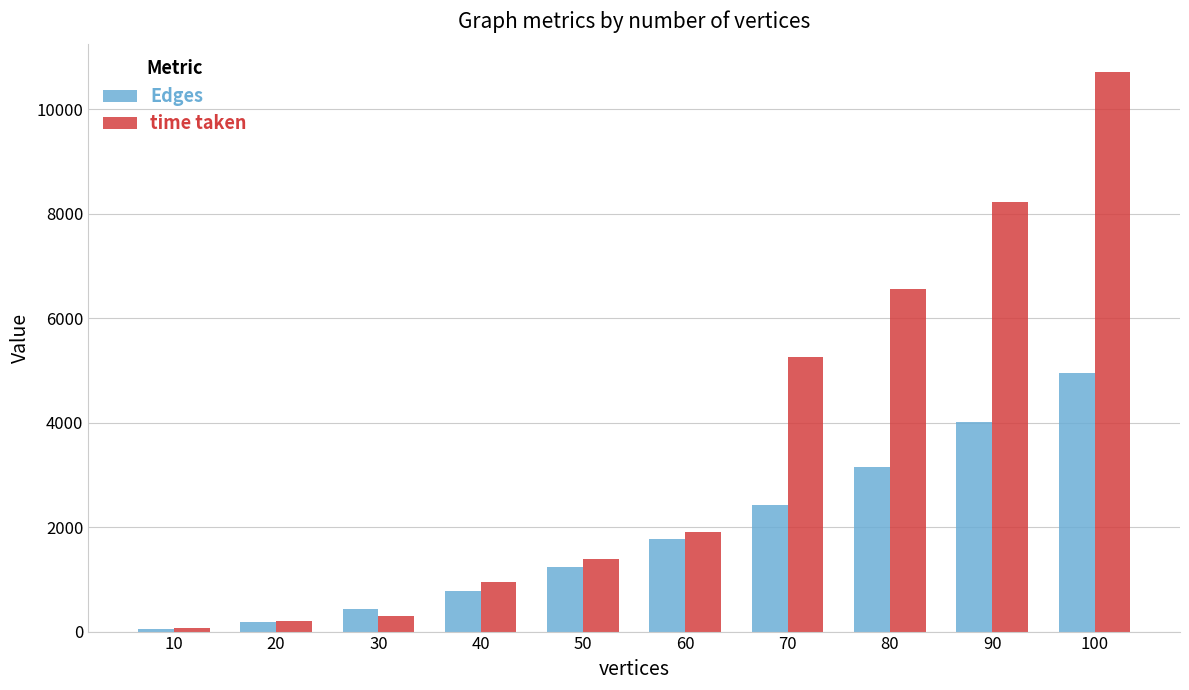

Which series has the widest spread of values?

time taken